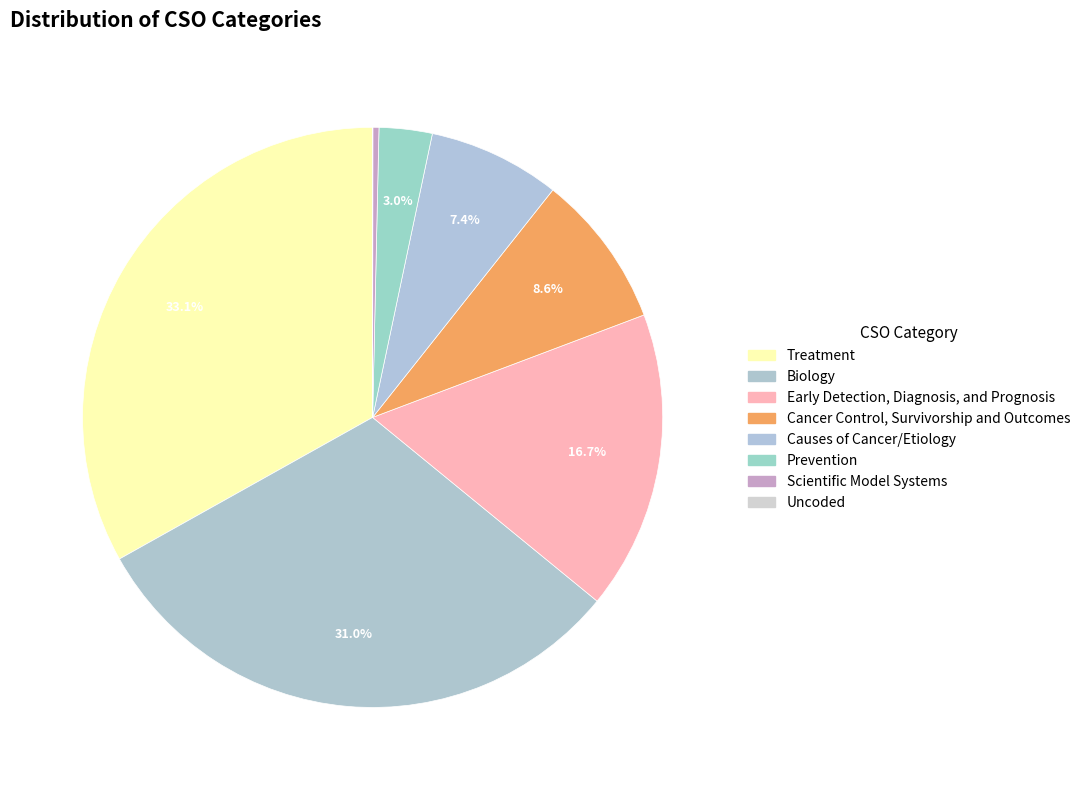

Which has a higher value, Uncoded or Scientific Model Systems?

Scientific Model Systems